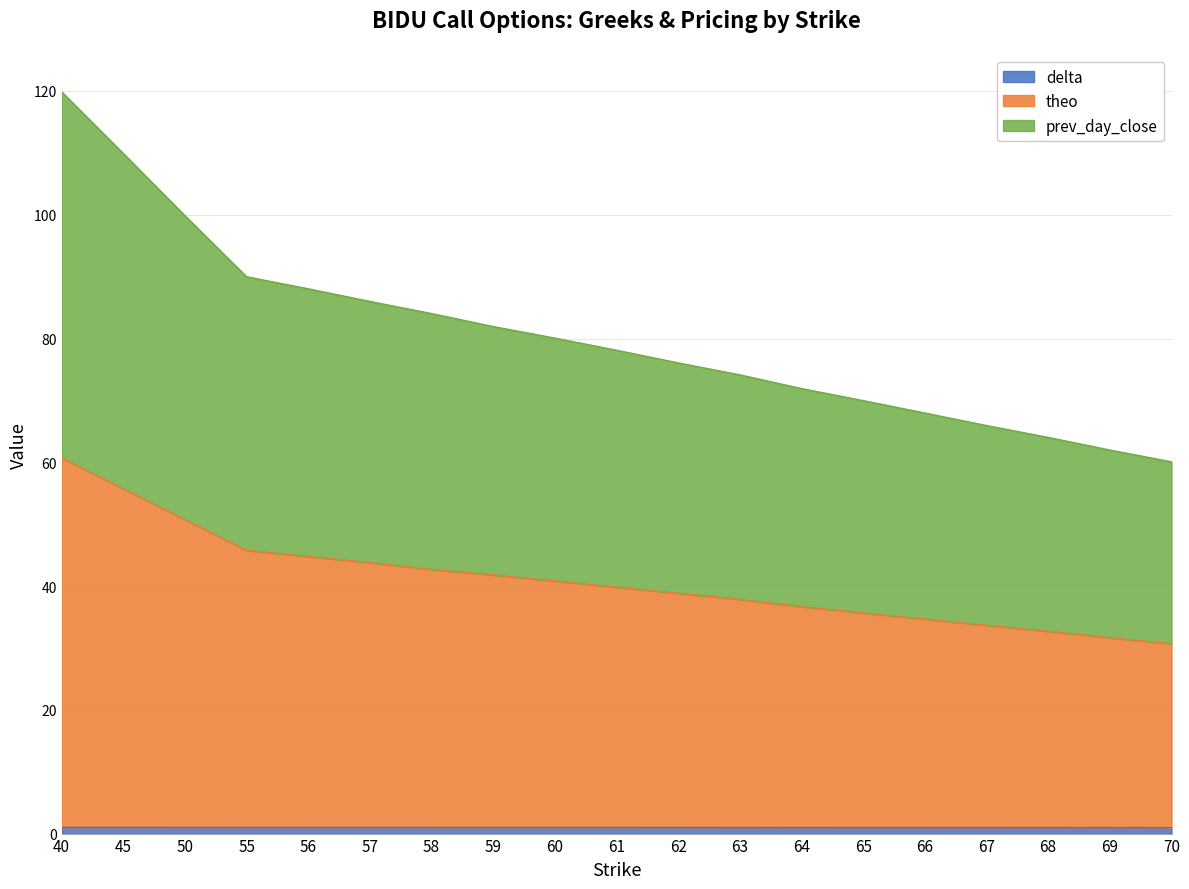

Which series has the largest total across all categories?

prev_day_close